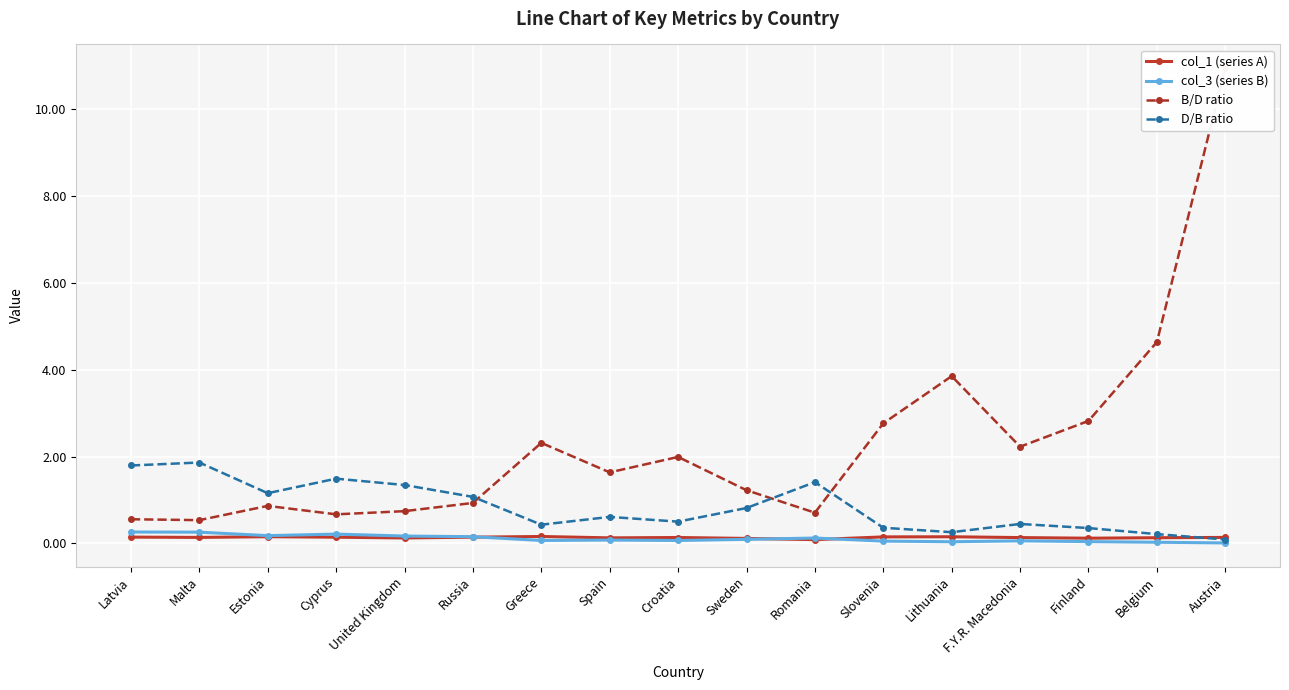

The col_1 (series A) series shows 0.2 at Finland. True or false?

False